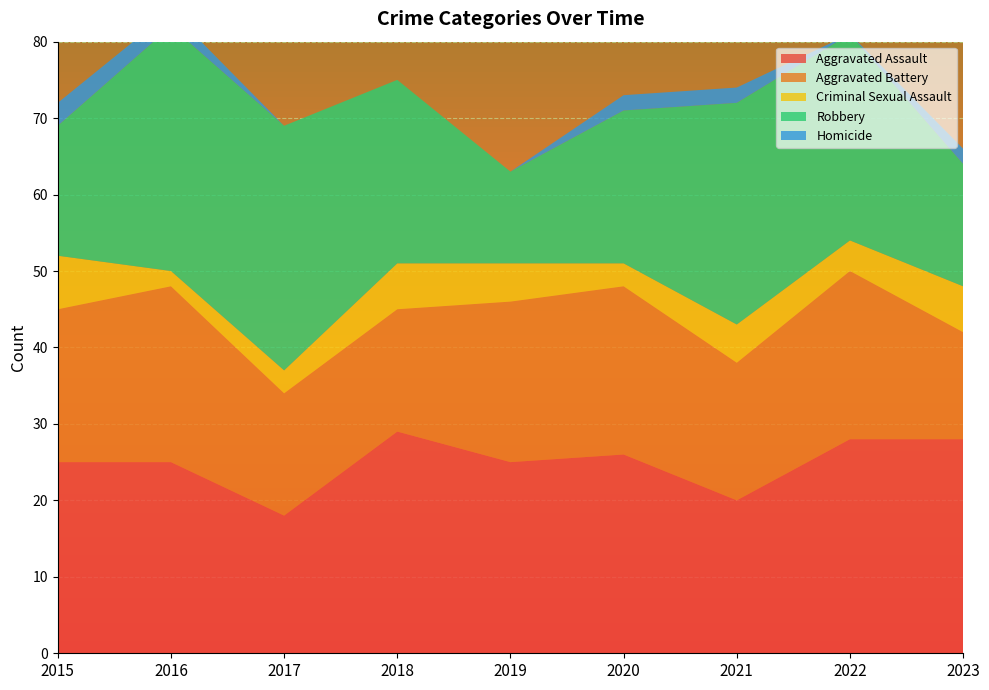

Reading left to right, what are all the values shown in this chart?

Aggravated Assault: 25	25	18	29	25	26	20	28	28
Aggravated Battery: 20	23	16	16	21	22	18	22	14
Criminal Sexual Assault: 7	2	3	6	5	3	5	4	6
Robbery: 17	32	32	24	12	20	29	27	16
Homicide: 3	2	0	0	0	2	2	0	2